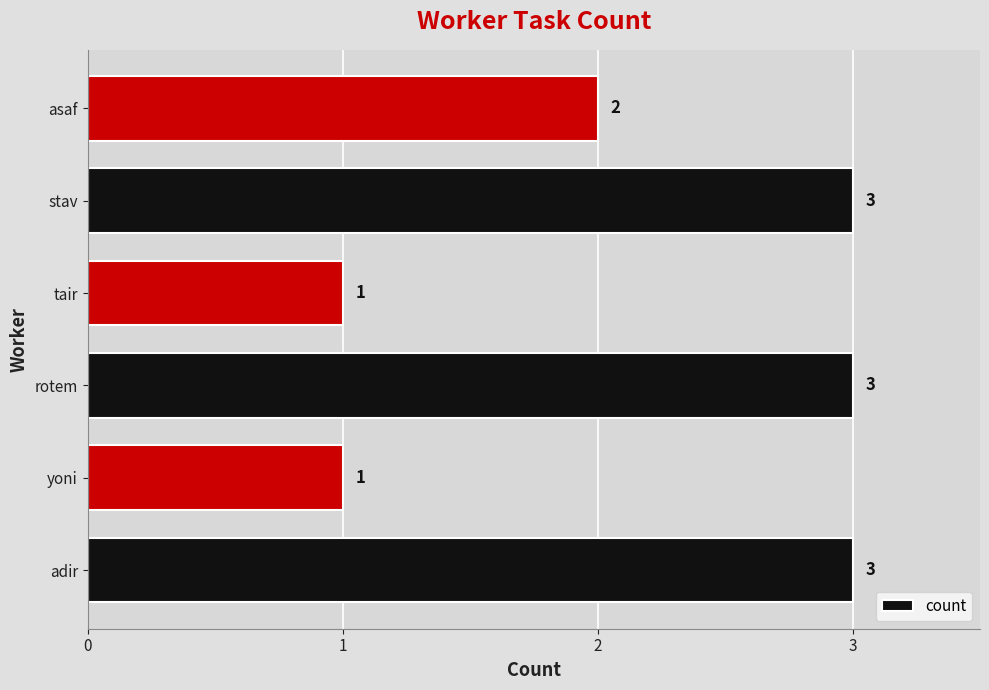

How many categories are shown in the chart?

6